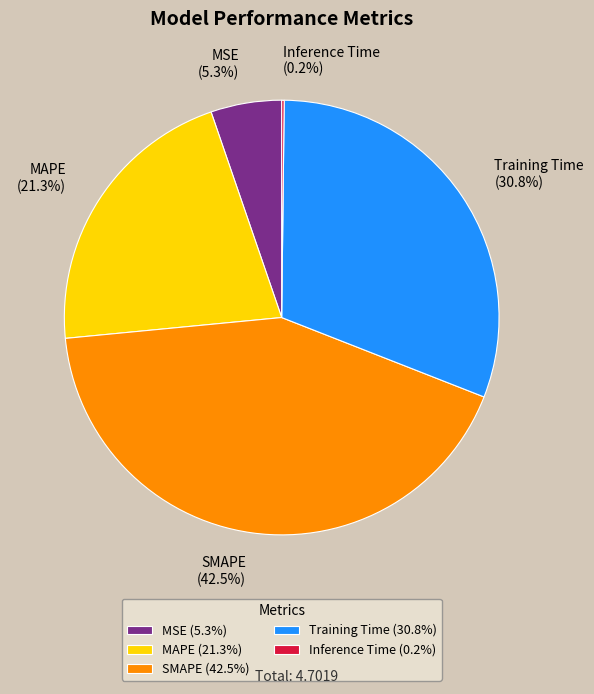

Do Training Time and MSE together represent more than half of the pie?

No